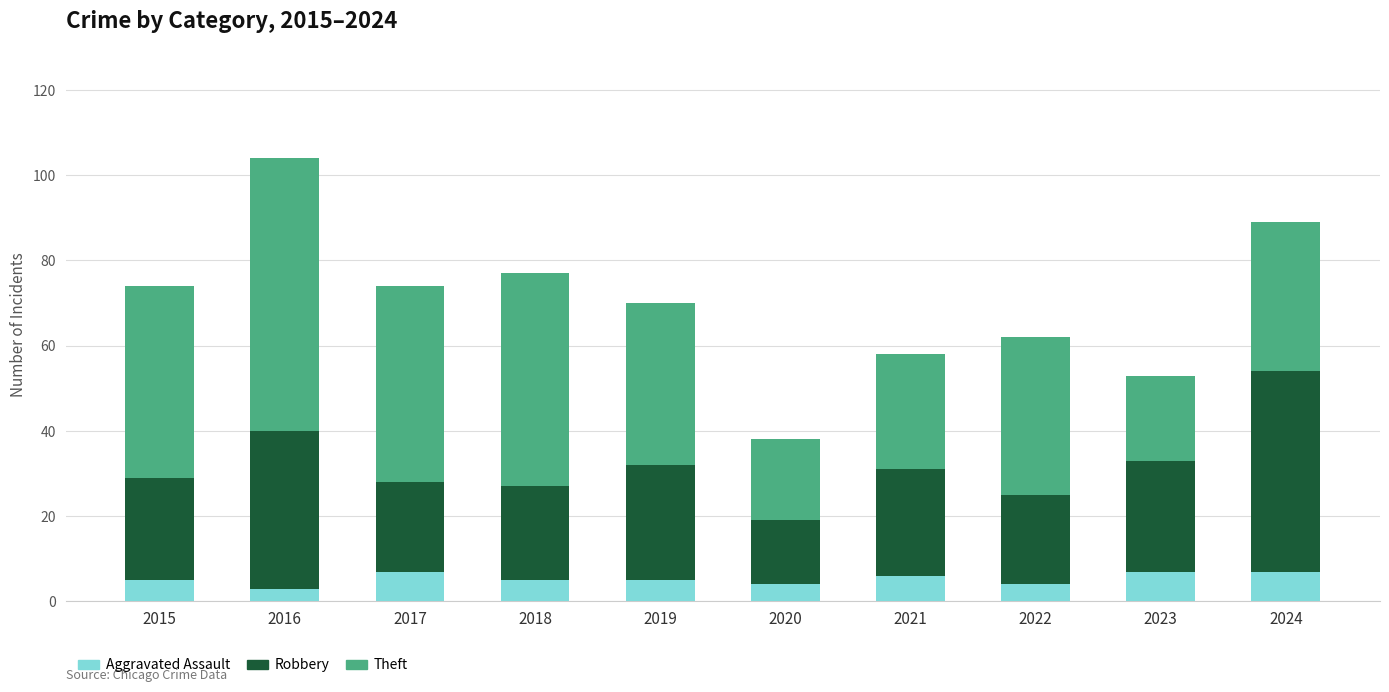

What is the lowest value of the Aggravated Assault series?

3